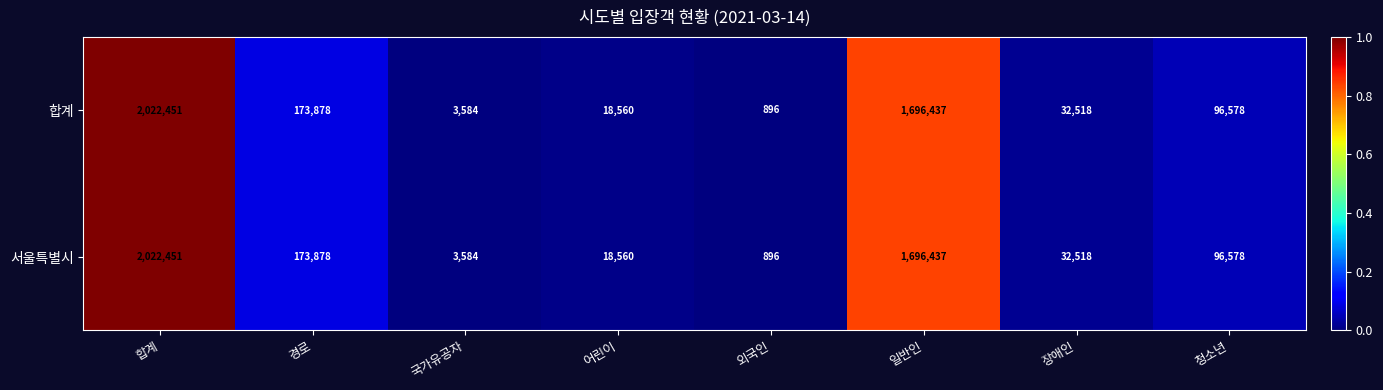

True or false: 합계 has a value of 1696437 at 일반인.

True